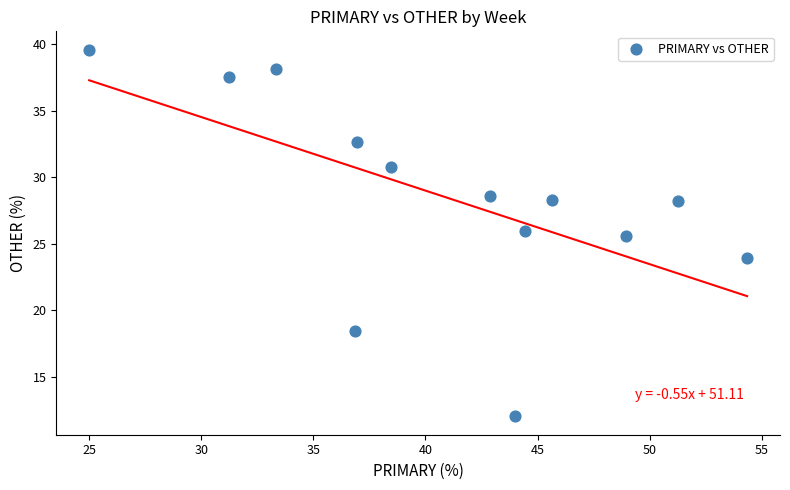

What is the range of Y values (max minus min)?

27.6